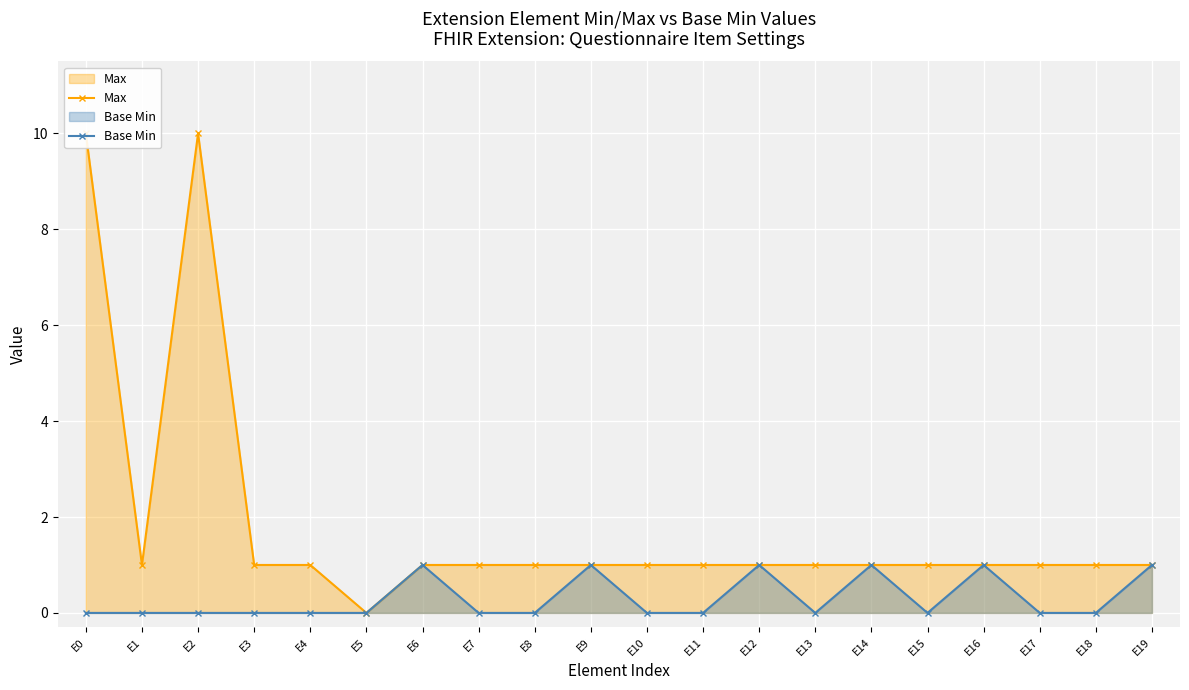

Rank the categories by Max value from highest to lowest.

E0, E2, E1, E3, E4, E6, E7, E8, E9, E10, E11, E12, E13, E14, E15, E16, E17, E18, E19, E5